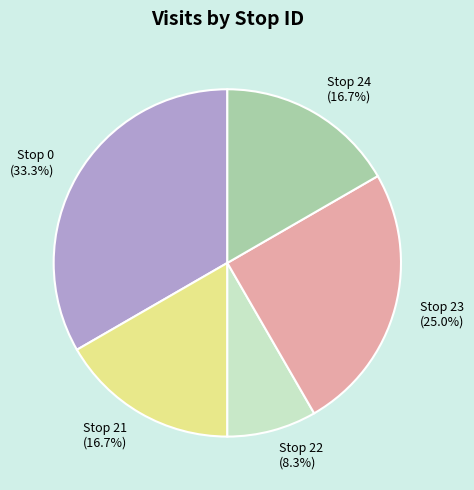

What portion of the pie excludes Stop 23?

75.0%